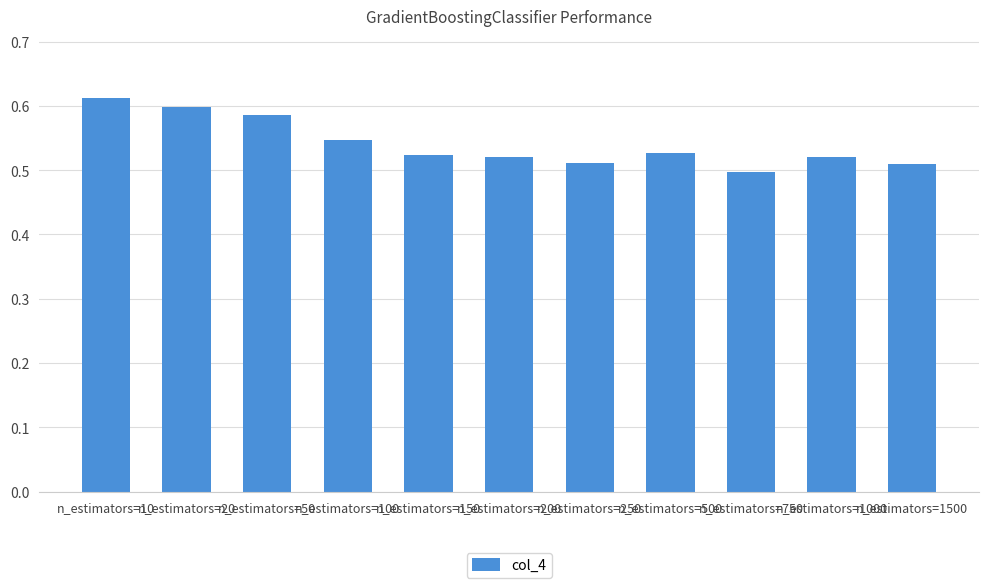

Which category has the highest value across all series?

n_estimators=10